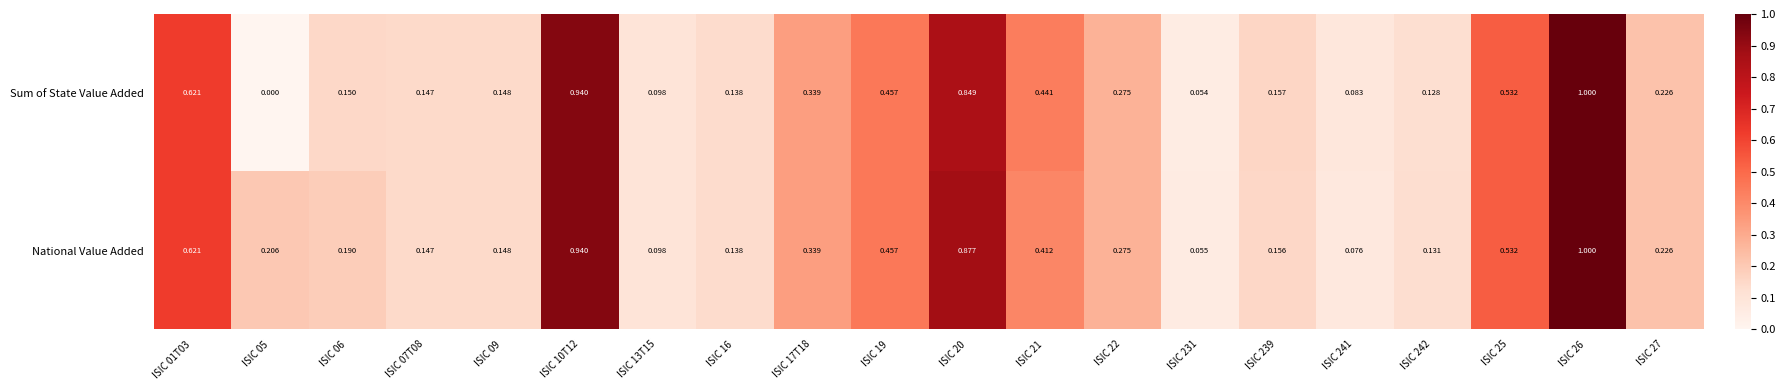

Is the value of National Value Added at ISIC 241 greater than the value of Sum of State Value Added at ISIC 10T12?

No